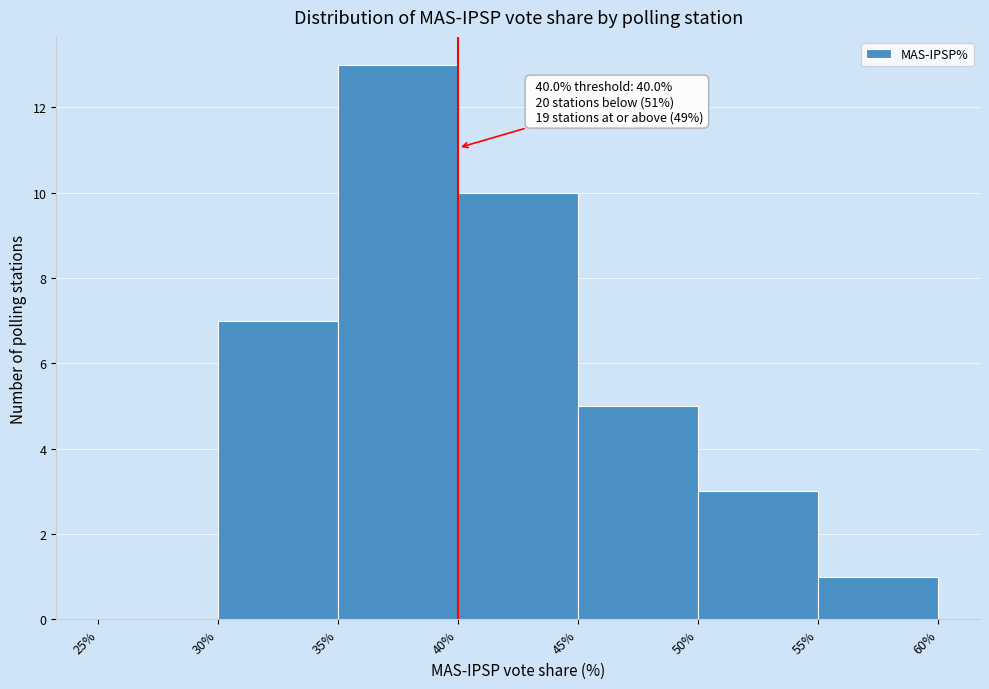

Over which range of the x-axis is the bar tallest?

35% to 40%